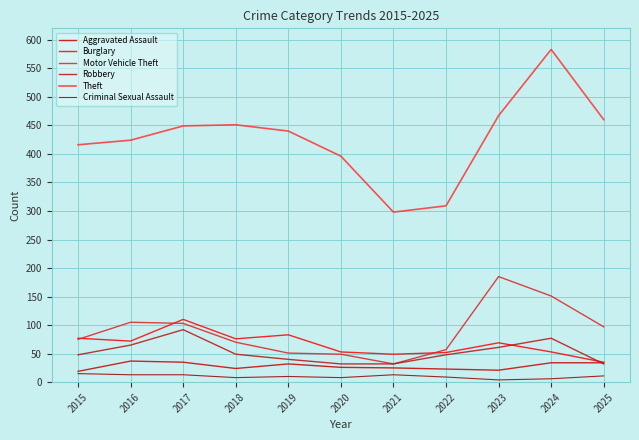

How many values in the Motor Vehicle Theft series are below 75?

5